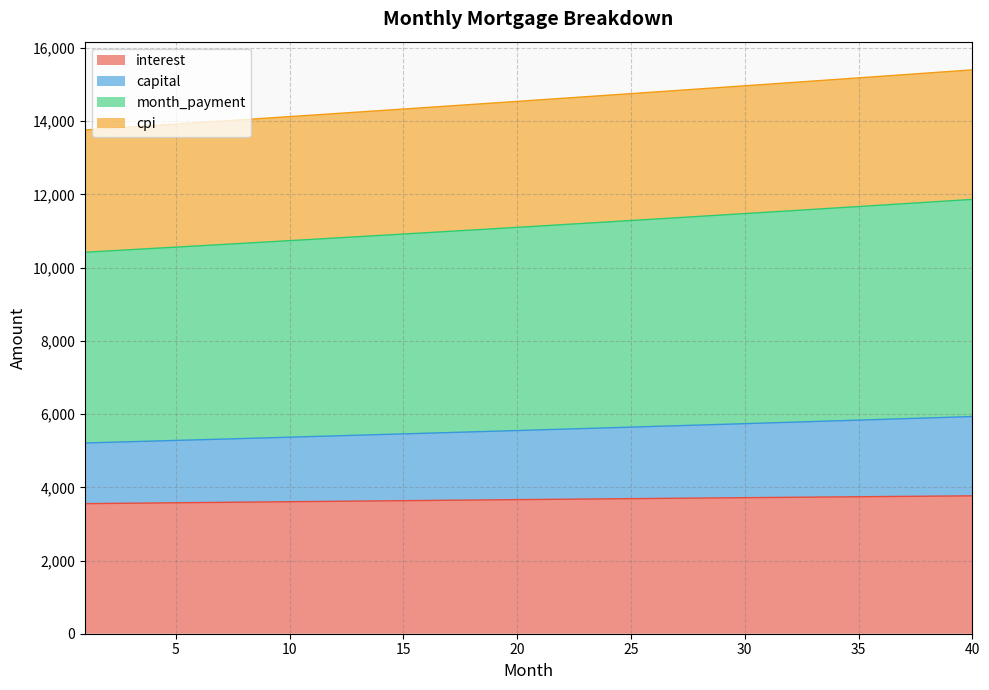

What is the maximum value for interest?

3766.9